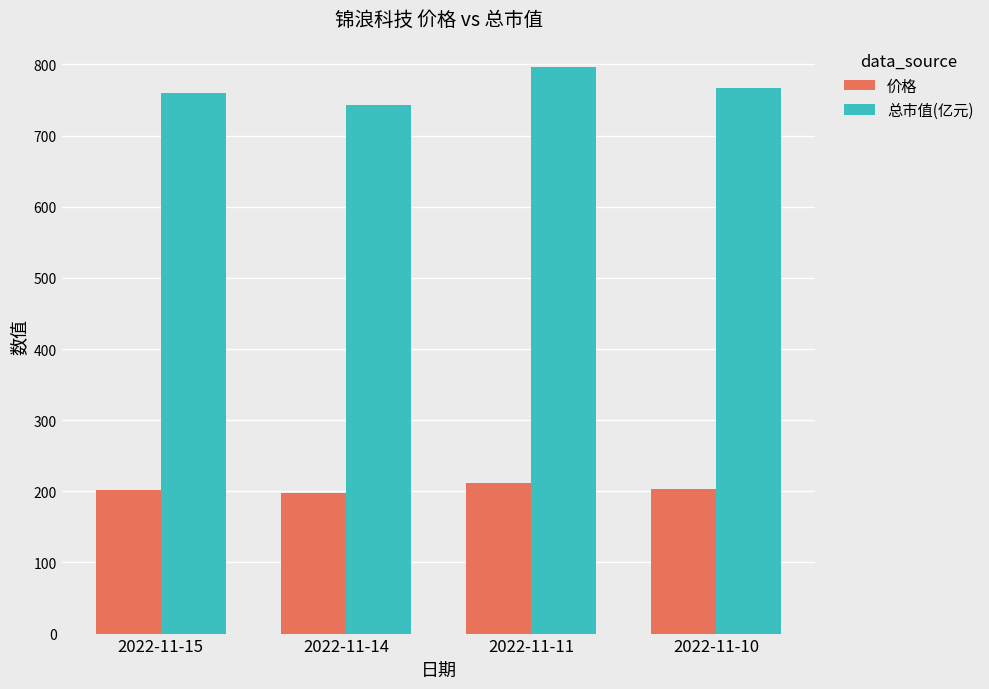

At which category is the sum across all series the highest?

2022-11-11